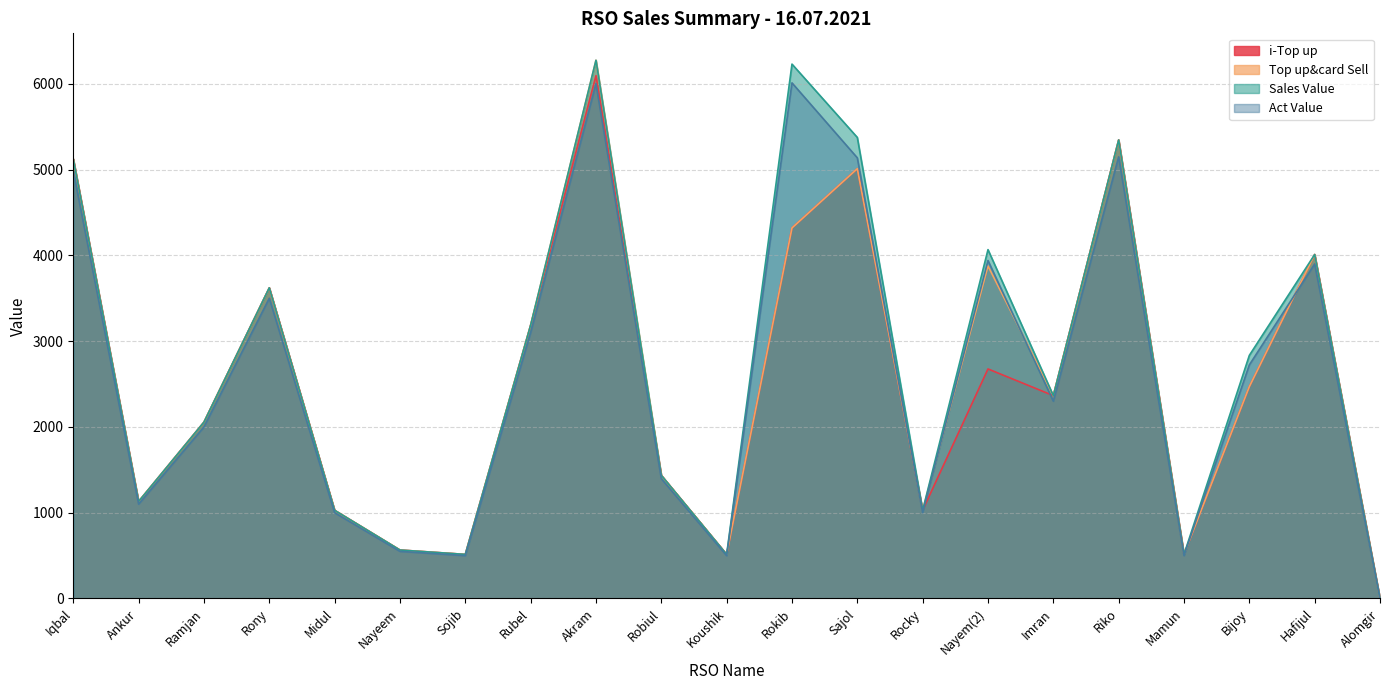

How many values in the Top up&card Sell series are below 2365?

10